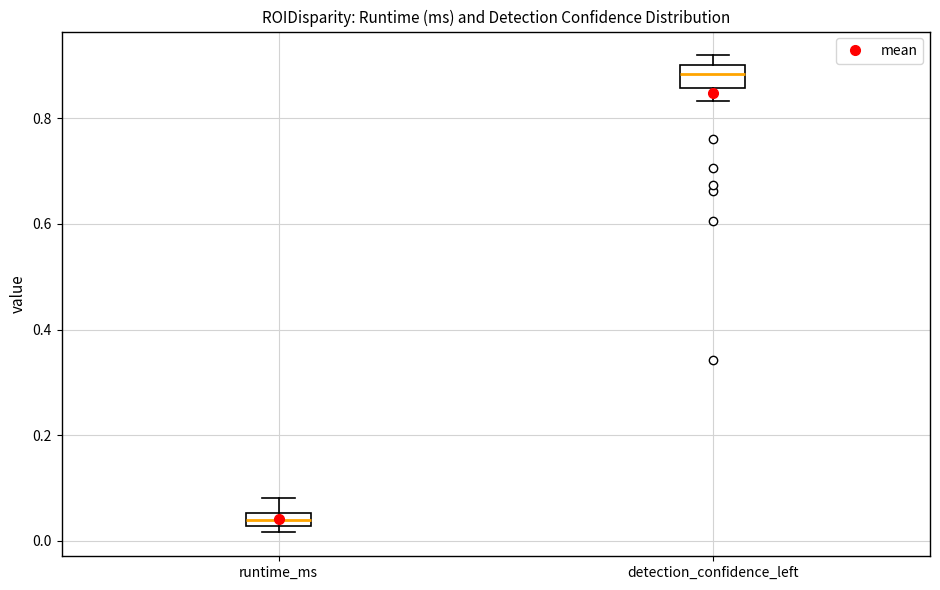

Which box has the lowest median line?

runtime_ms